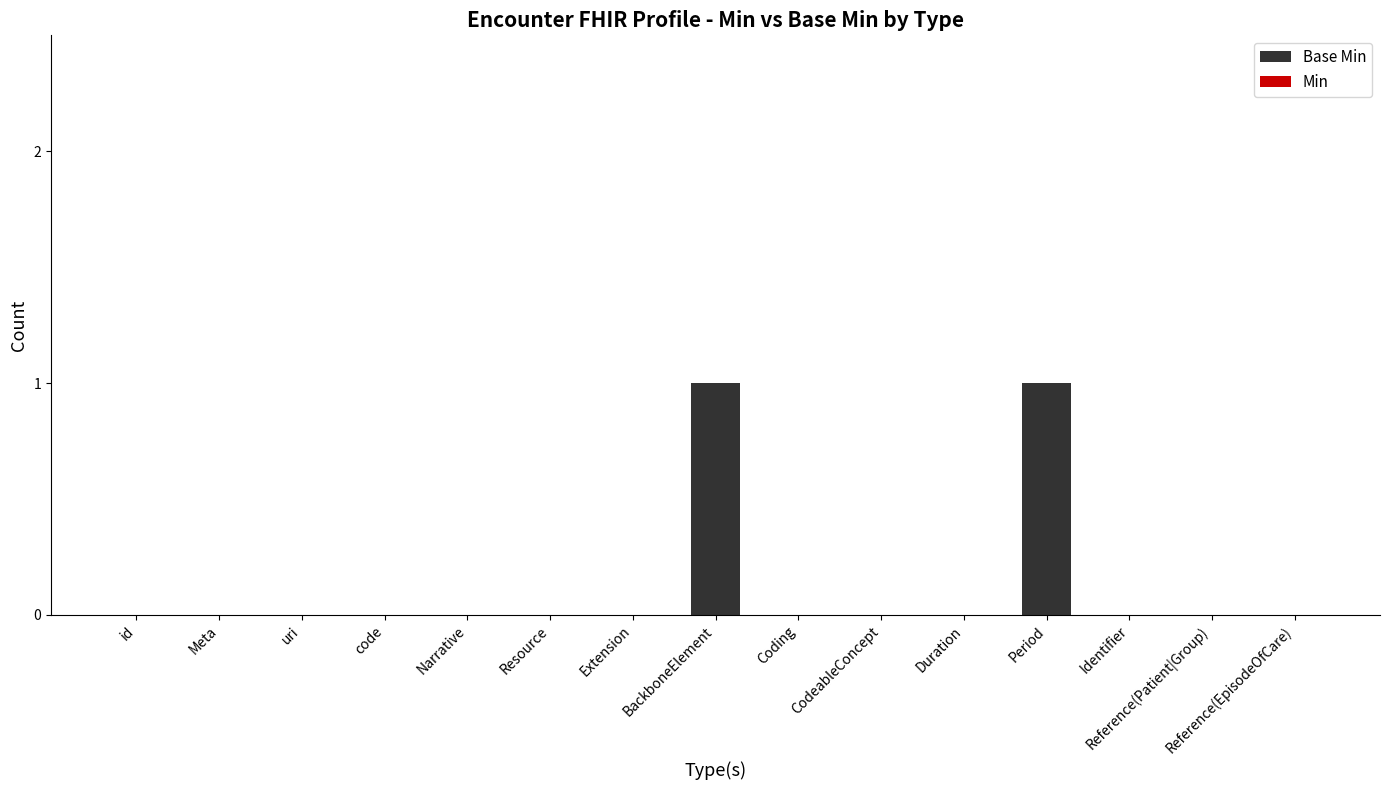

Is it true that the value at Coding is -1?

False